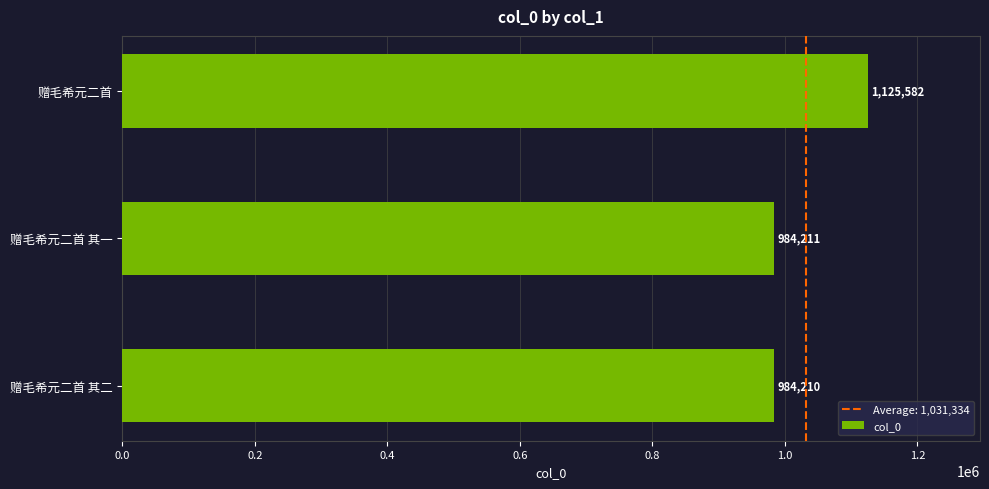

True or false: the data shows 984211 at 赠毛希元二首 其一.

True